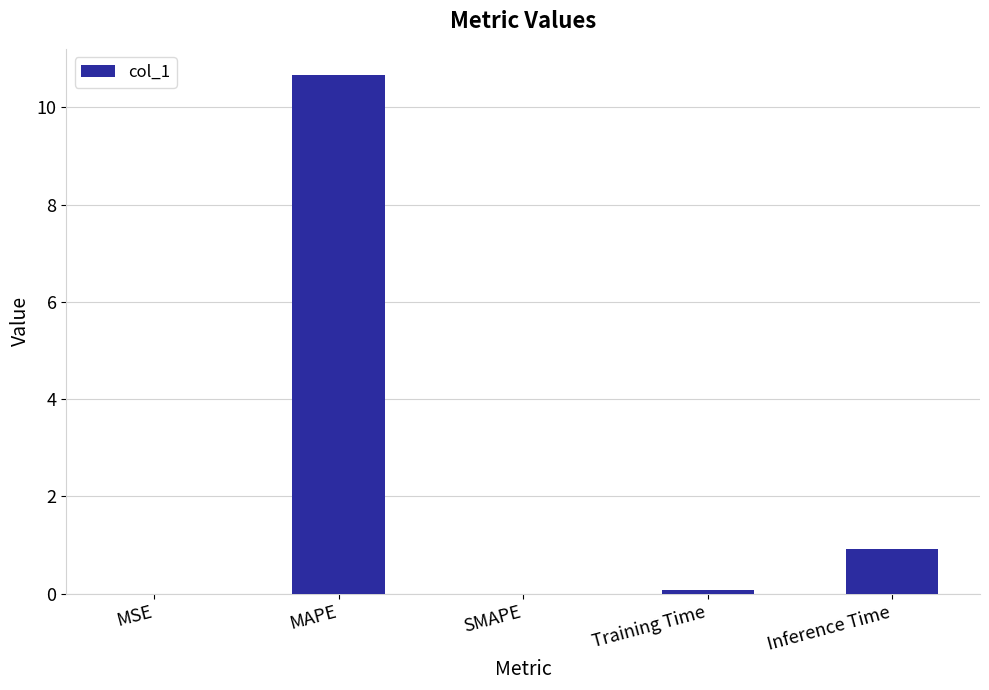

What is the change in value from MAPE to Inference Time?

-9.7